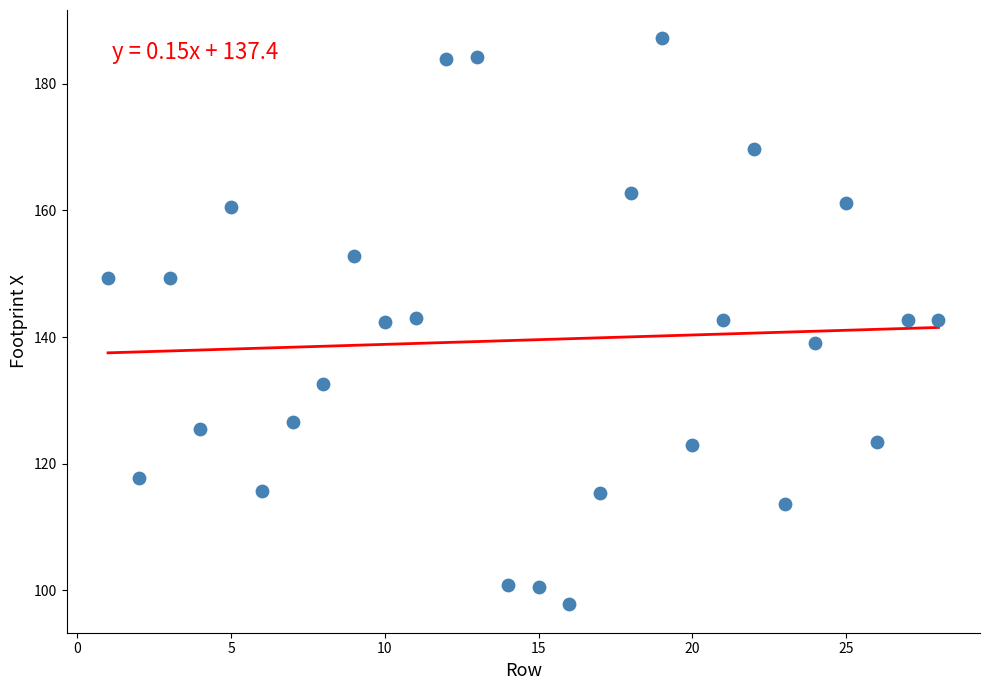

What is the range of X values (max minus min)?

27.0